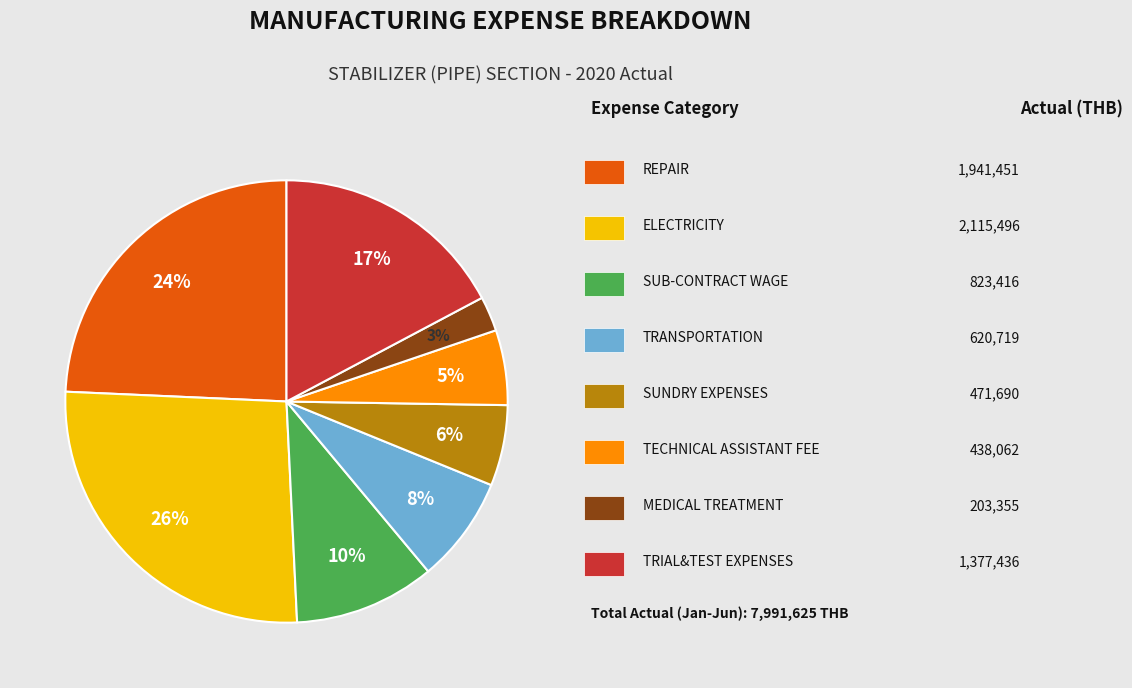

Is there a majority slice in this chart?

No